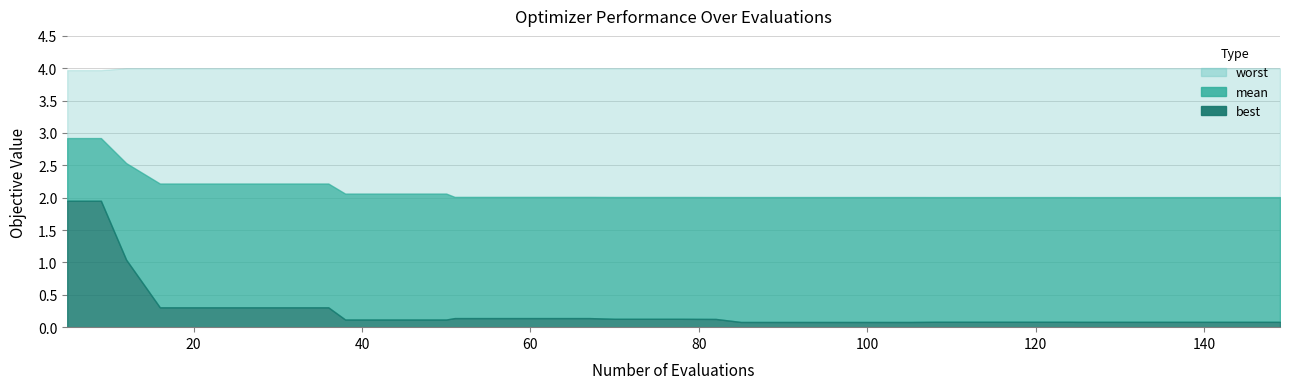

True or false: evals and best intersect in this chart.

False